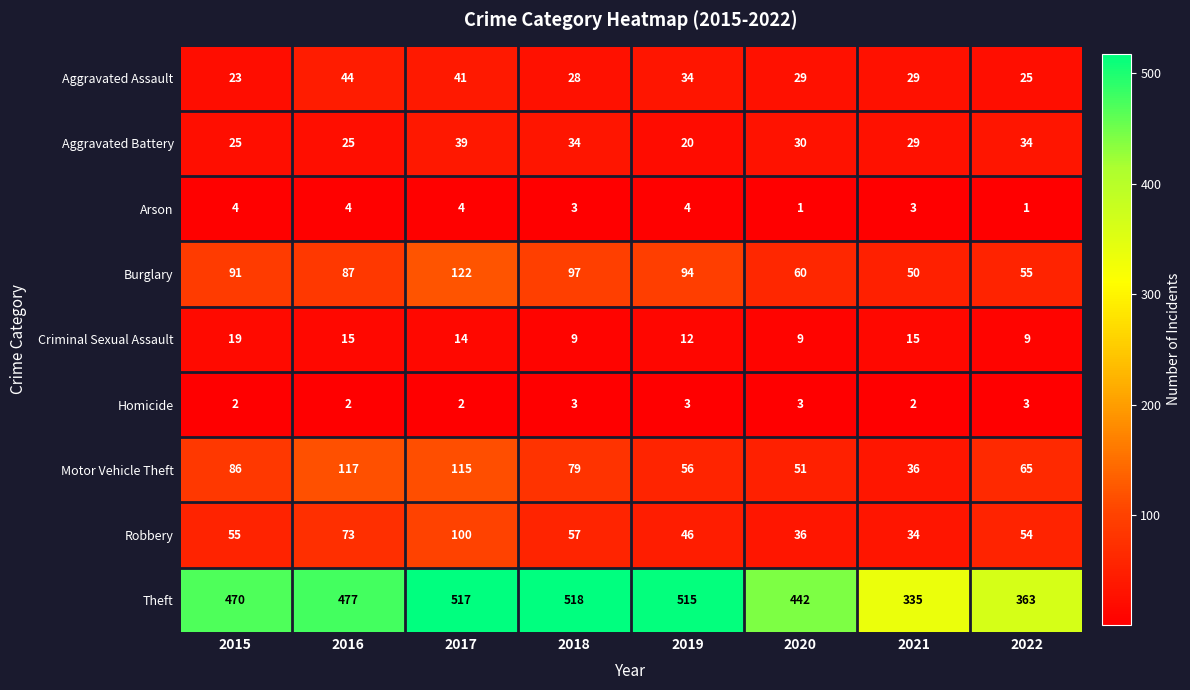

Is it true that Robbery equals 89 at 2015?

False